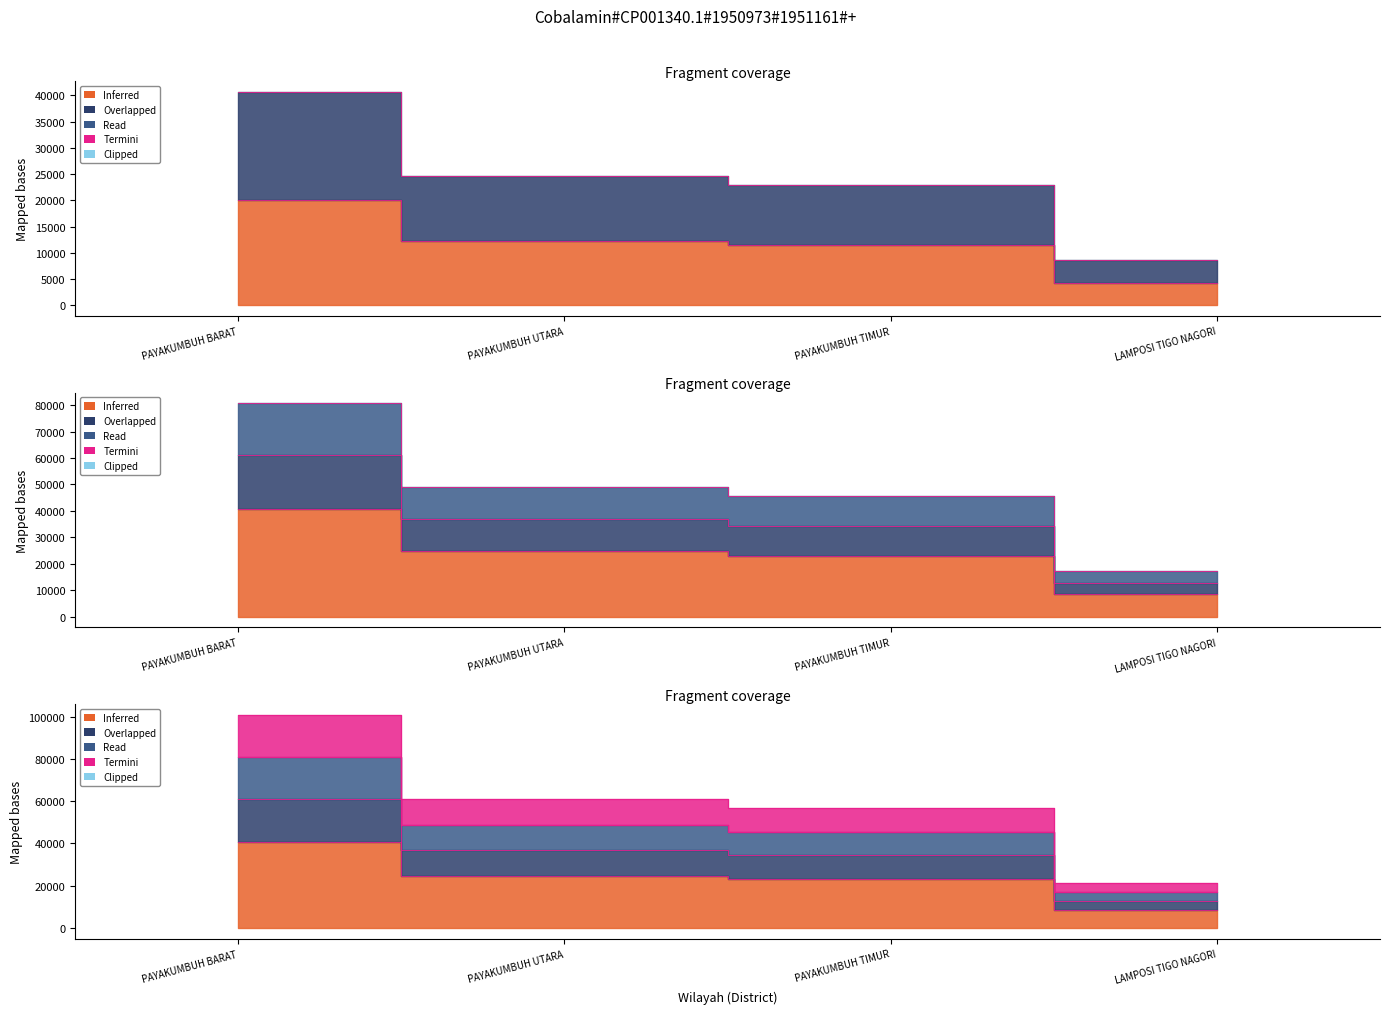

What is the total value across all series at PAYAKUMBUH UTARA?

196636